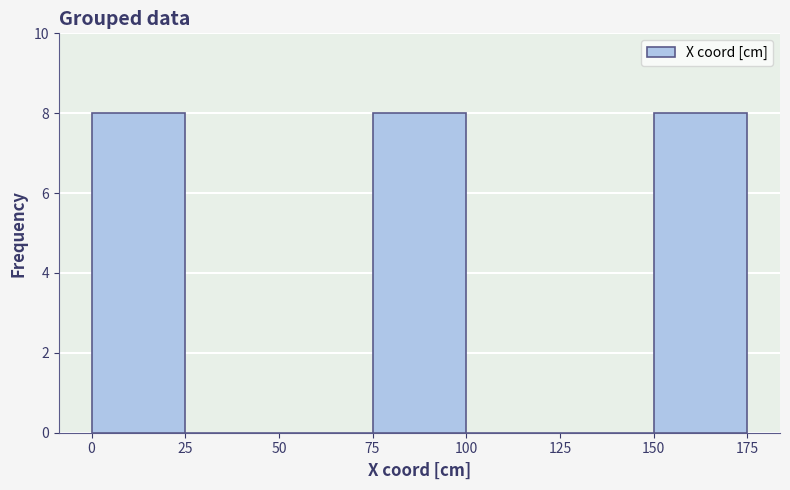

Reading left to right, transcribe this chart: for each bar, give the range it covers on the x-axis and its height. The values are not printed on the chart, so give them approximately, as read against the axis.

0 to 25: 8
25 to 50: 0
50 to 75: 0
75 to 100: 8
100 to 125: 0
125 to 150: 0
150 to 175: 8